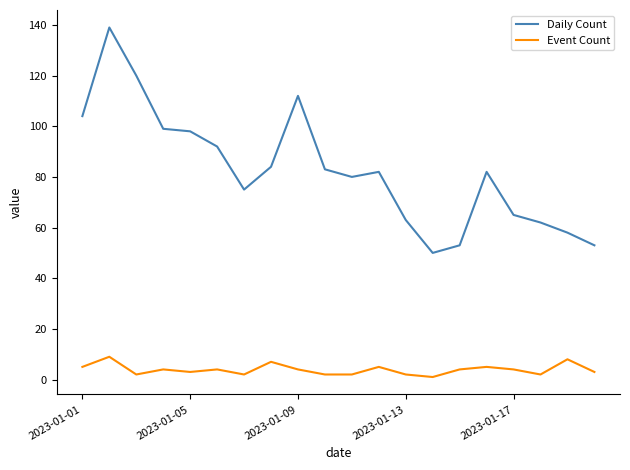

What is the difference between the maximum and minimum values in the Daily Count series?

89